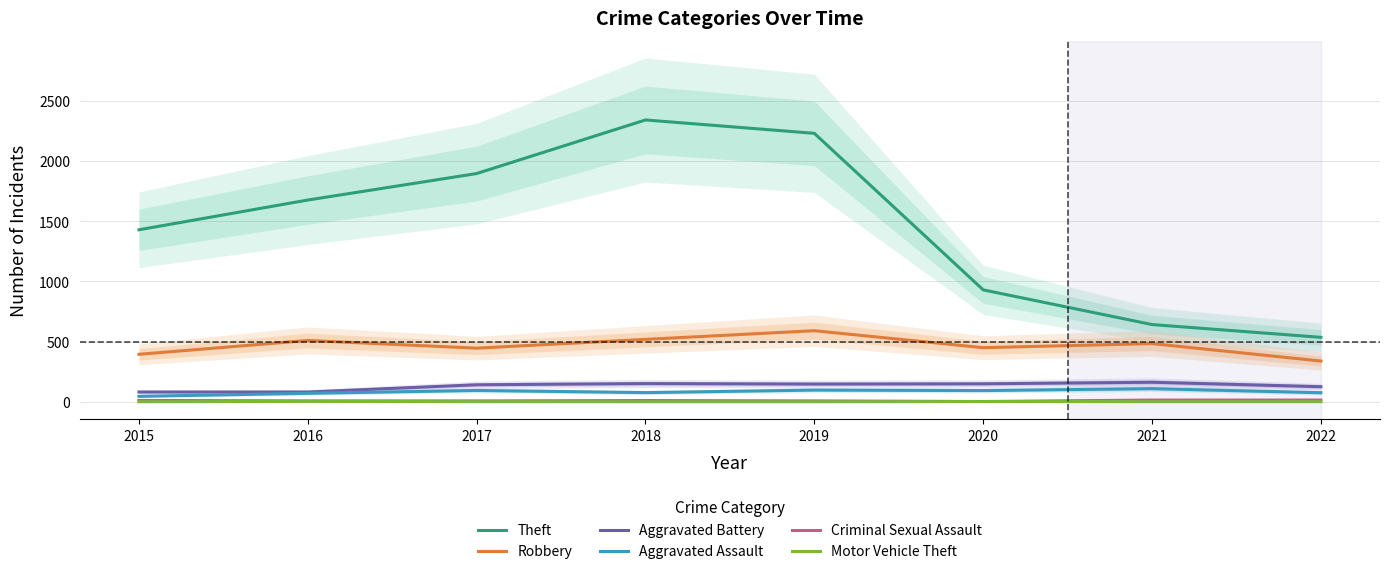

At which category is the sum across all series the highest?

2018